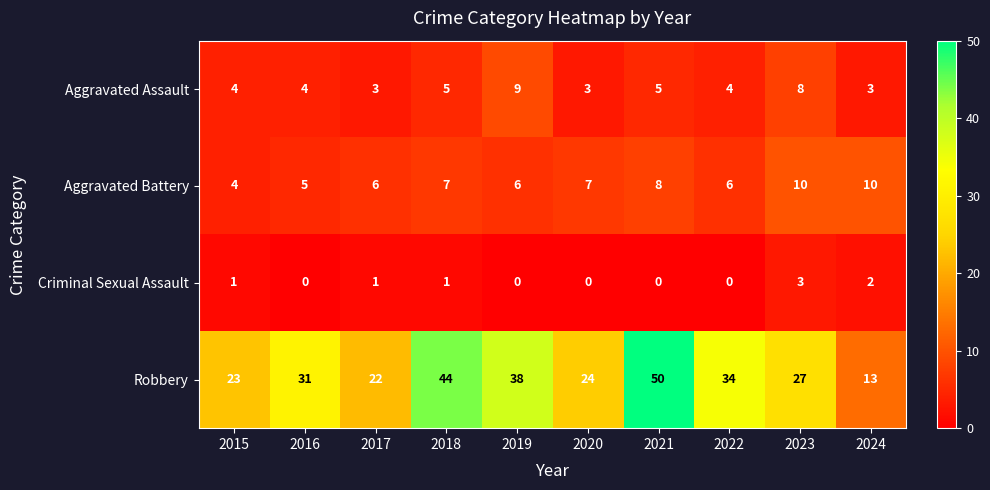

How many distinct data groups are displayed?

4